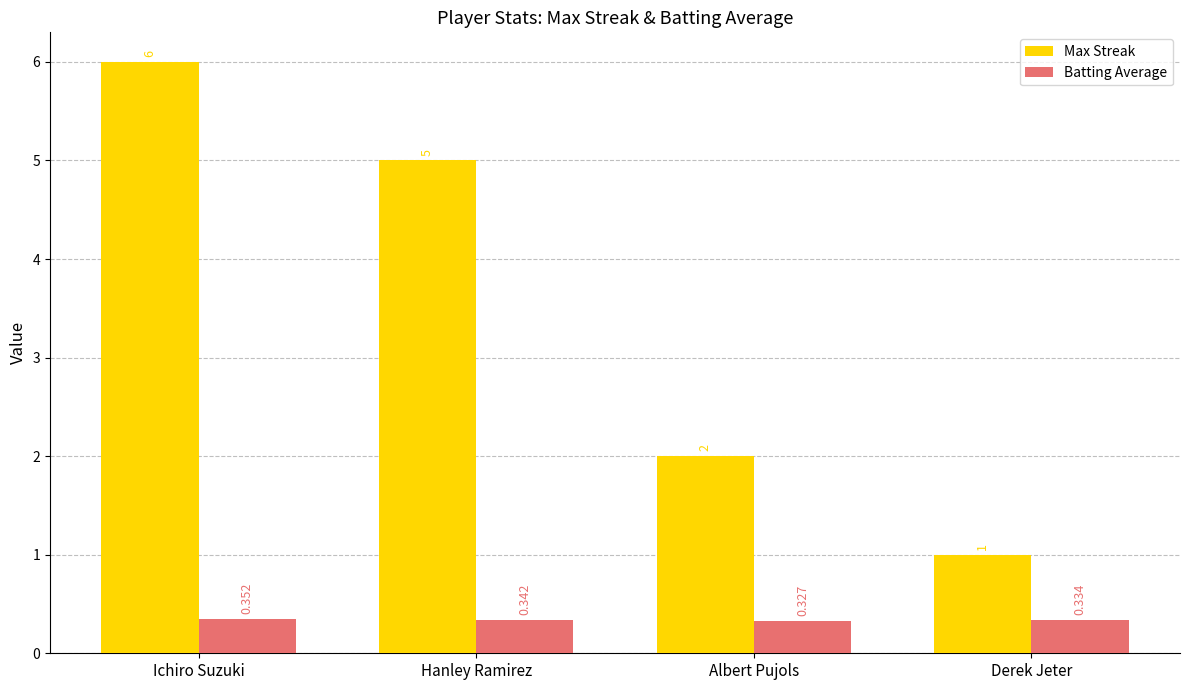

Where does the Max Streak series first go above 5?

Ichiro Suzuki